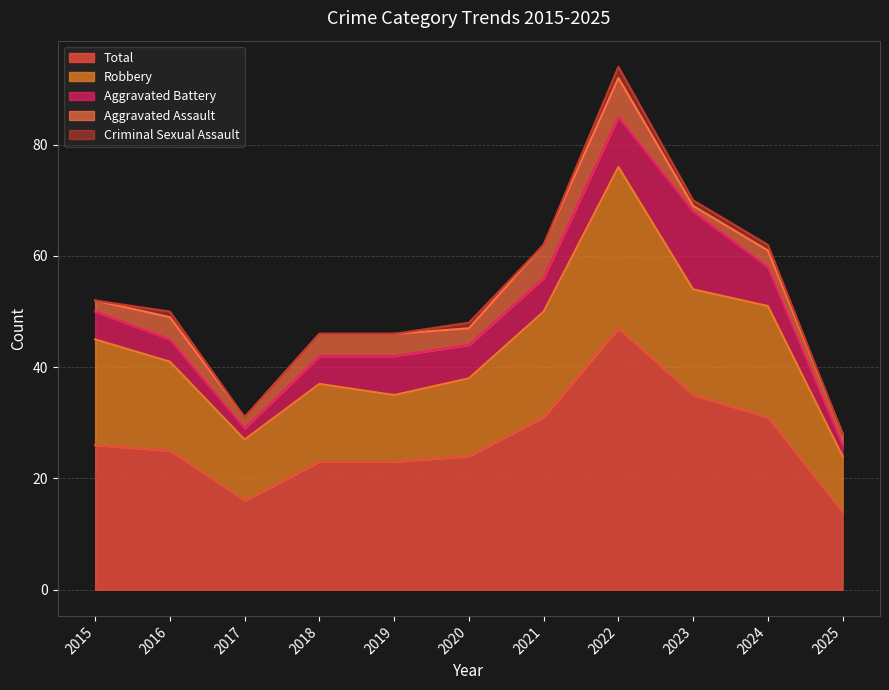

List the labels in order of Aggravated Battery value, smallest first.

2017, 2025, 2016, 2015, 2018, 2020, 2021, 2019, 2024, 2022, 2023